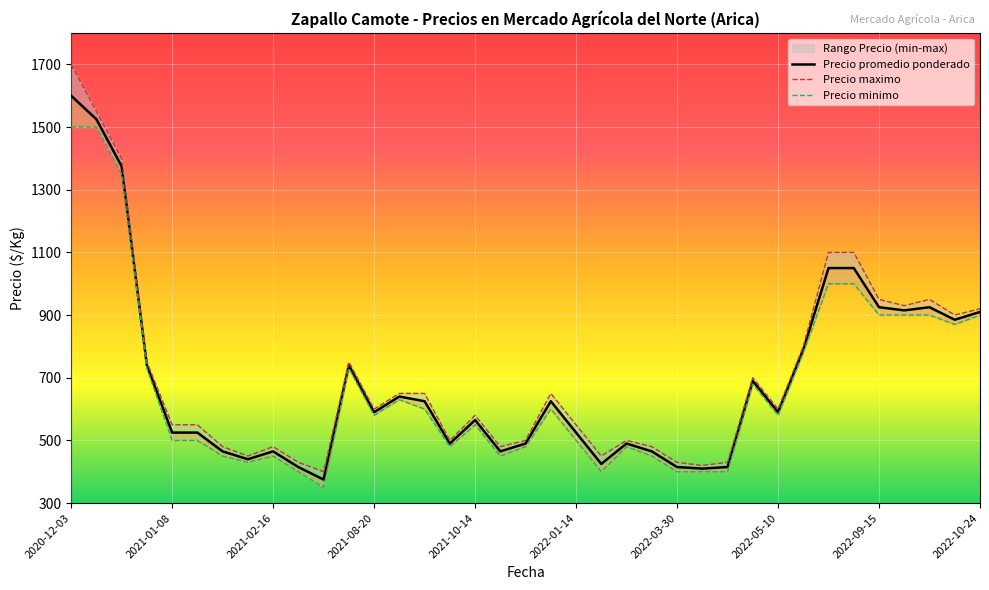

Is this an area chart (filled region under the line)?

No